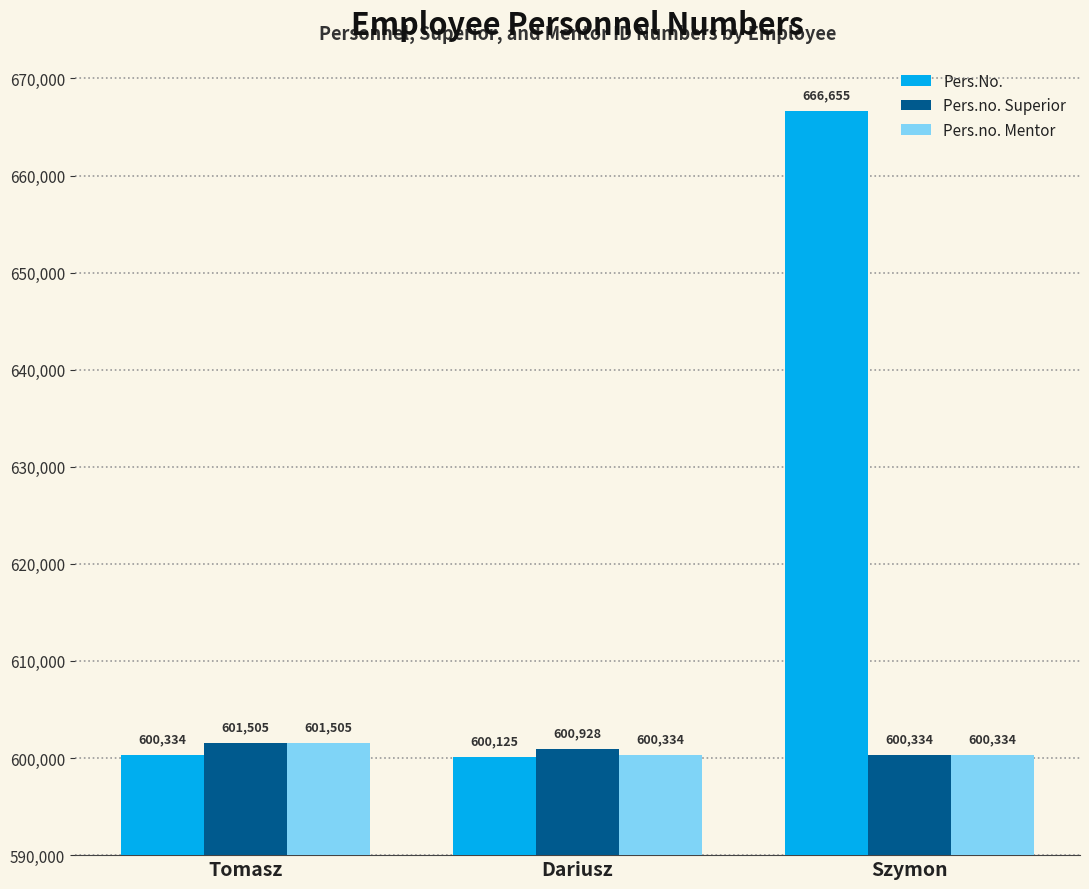

How many bars are there in each group?

3